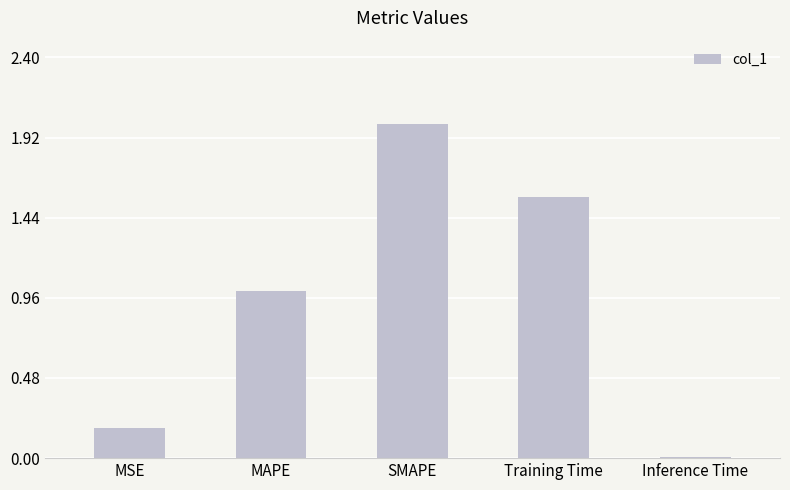

Rank the categories by value from lowest to highest.

Inference Time, MSE, MAPE, Training Time, SMAPE